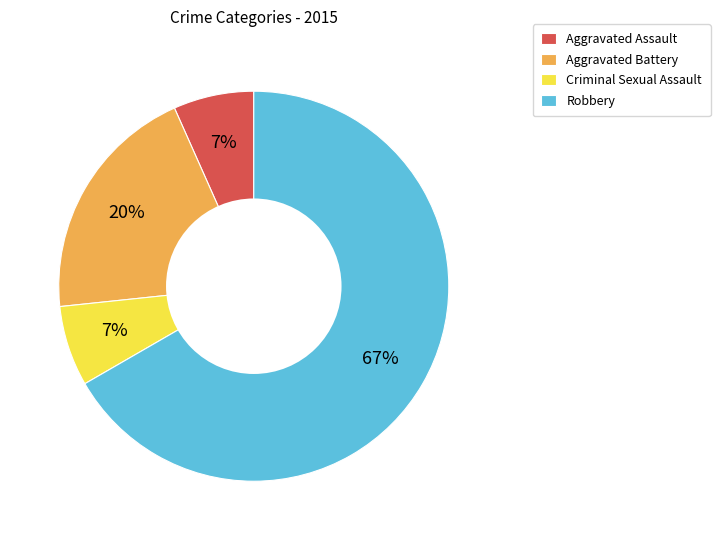

To the nearest percent, what is the average slice percentage?

25%